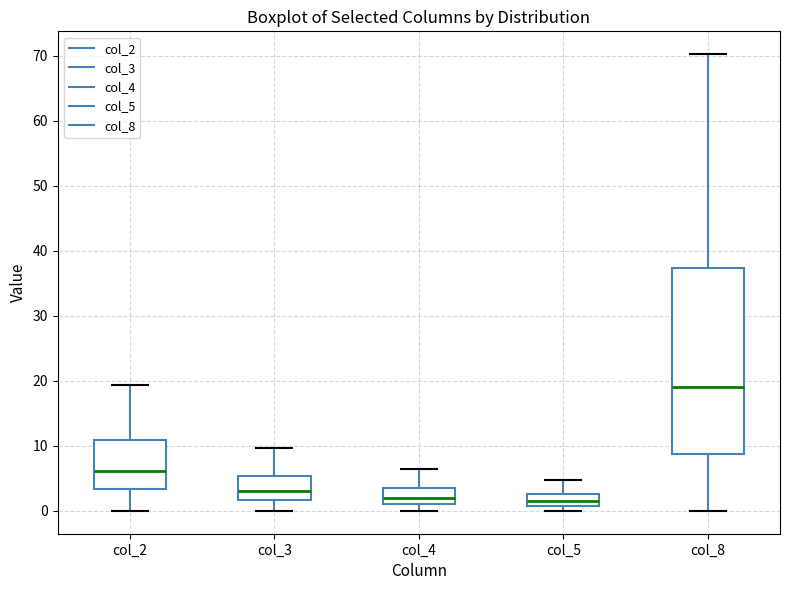

Which box's median line is the highest?

col_8